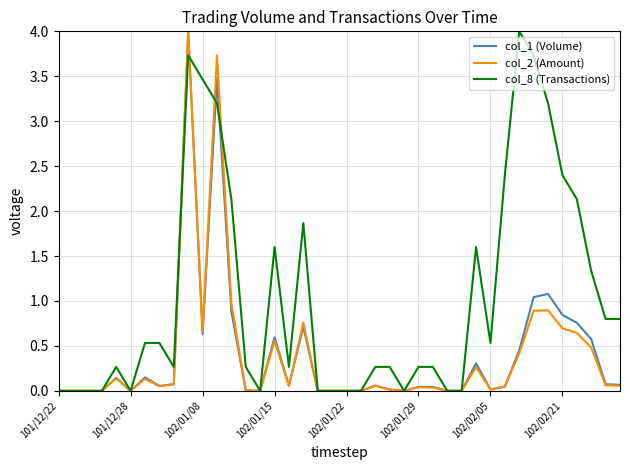

What is the average value of the col_2 (Amount) series?

0.4